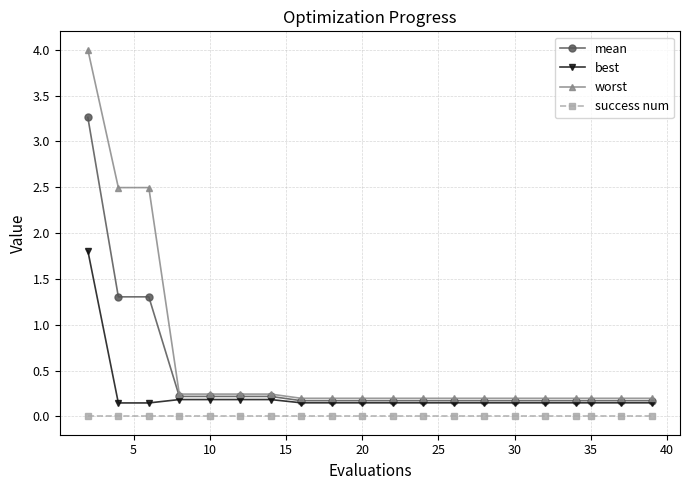

Rank the series by their average value, from highest to lowest.

worst, mean, best, success num